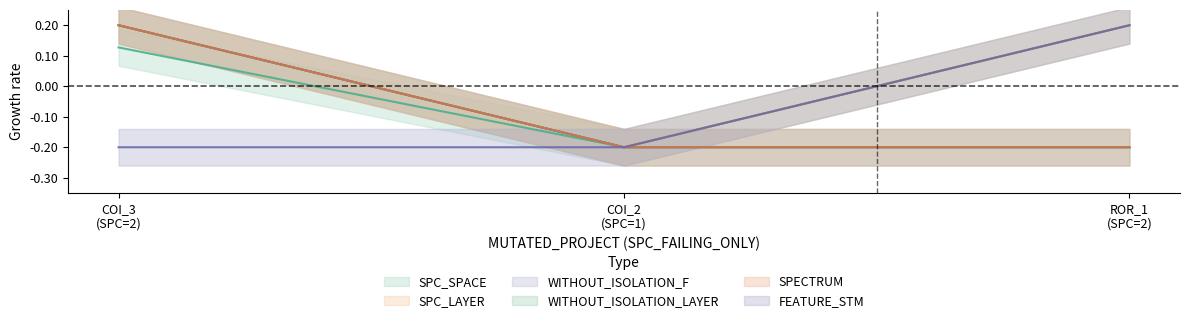

Count the FEATURE_STM values in the range 0 to 1.

1